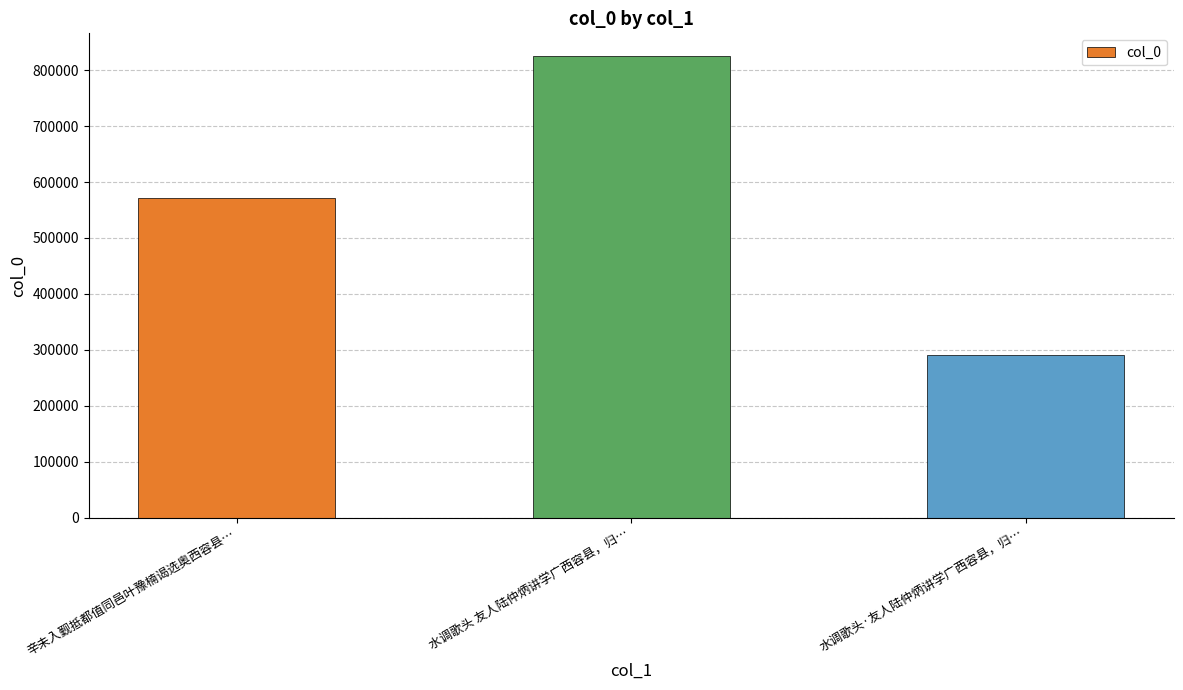

What is the greatest value displayed?

824481